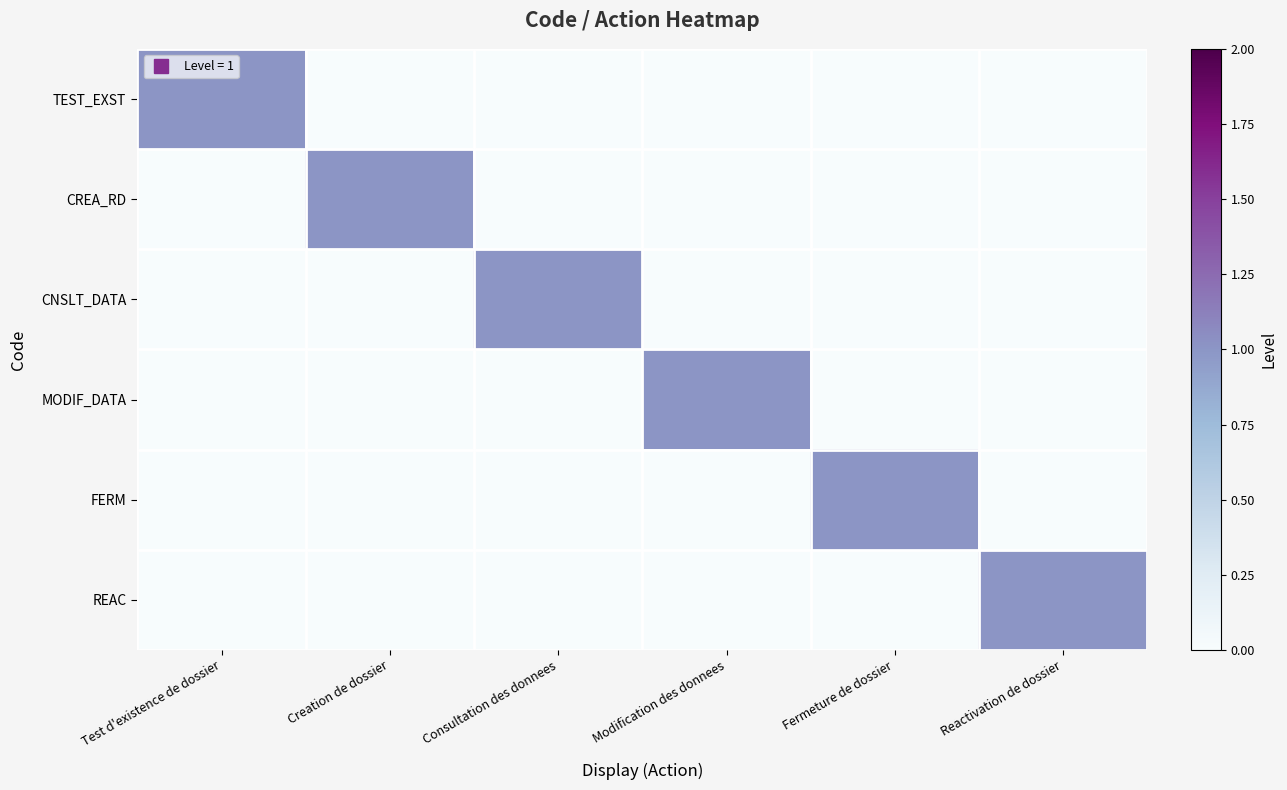

Which series has the largest total across all categories?

TEST_EXST